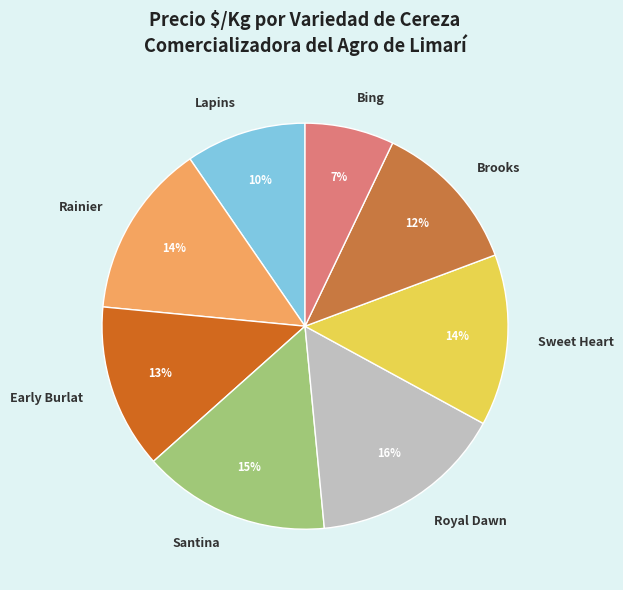

Which has a higher value, Brooks or Bing?

Brooks